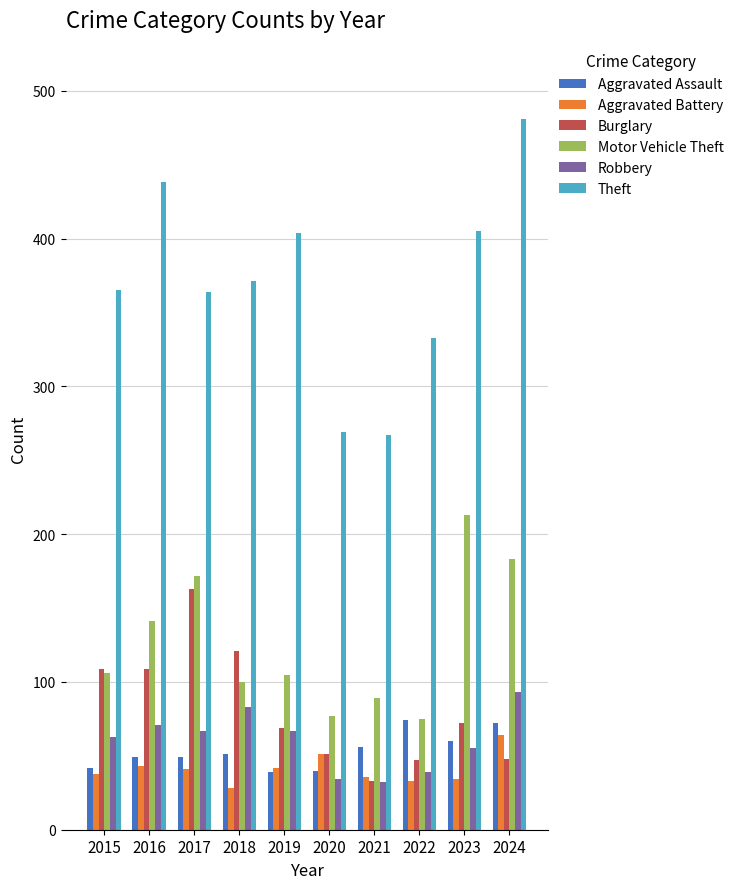

Is it true that Aggravated Battery equals 28 at 2018?

True